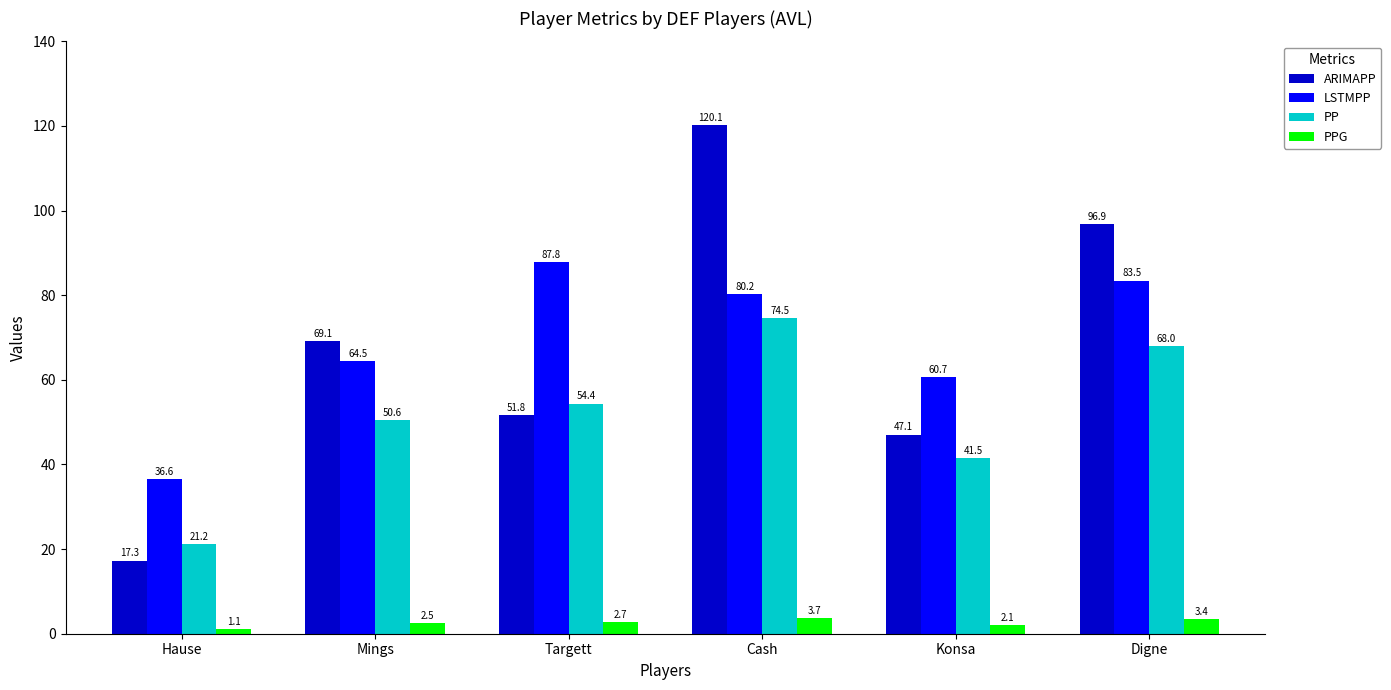

What is the difference between the second highest and minimum values in the PP series?

46.8